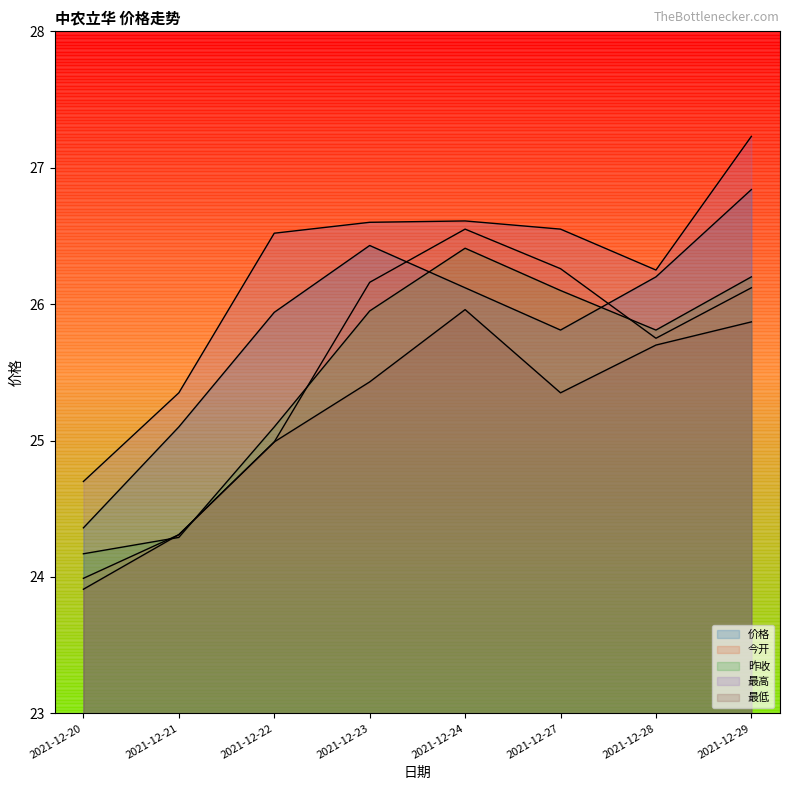

Between 2021-12-23 and 2021-12-27, which is larger?

2021-12-23